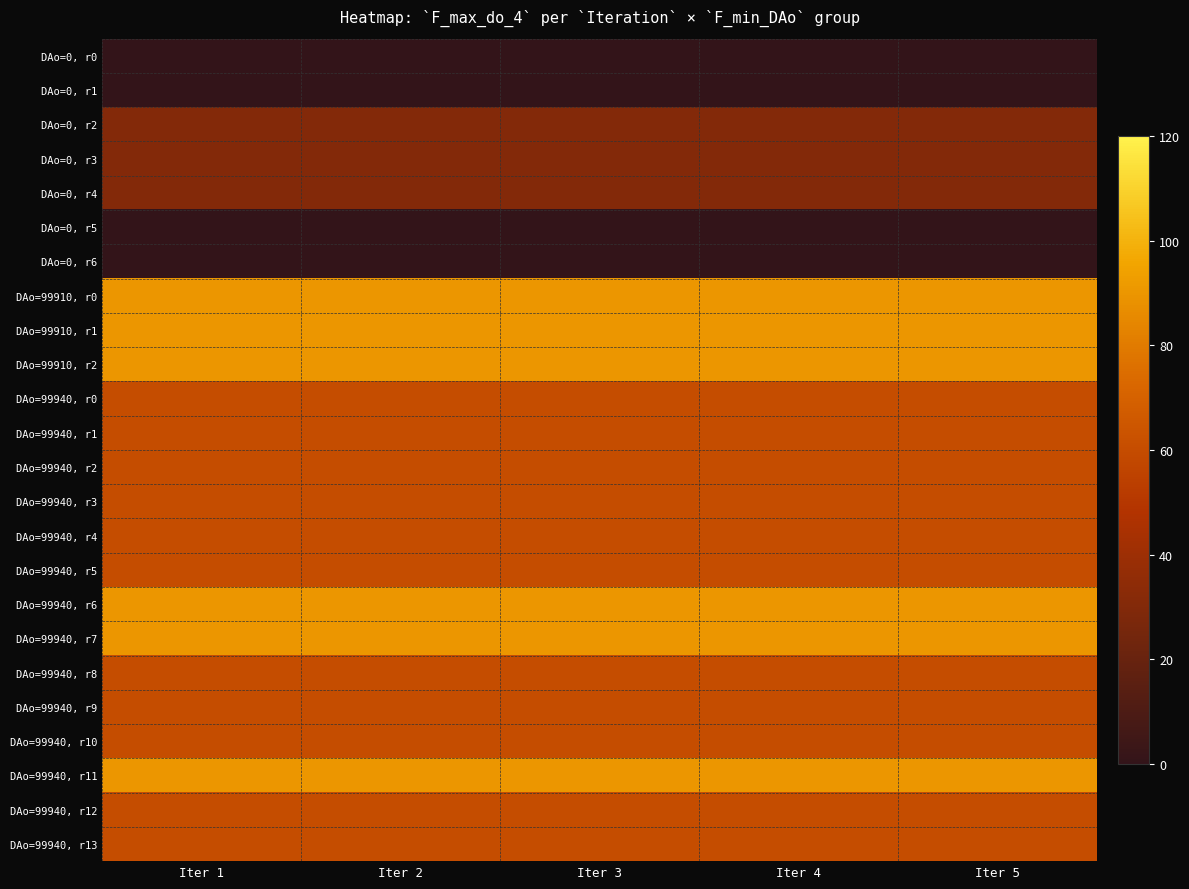

Reading left to right, list all the values displayed in this chart.

DAo=0, r0: Iter 1=0	Iter 2=0	Iter 3=0	Iter 4=0	Iter 5=0
DAo=0, r1: Iter 1=0	Iter 2=0	Iter 3=0	Iter 4=0	Iter 5=0
DAo=0, r2: Iter 1=30	Iter 2=30	Iter 3=30	Iter 4=30	Iter 5=30
DAo=0, r3: Iter 1=30	Iter 2=30	Iter 3=30	Iter 4=30	Iter 5=30
DAo=0, r4: Iter 1=30	Iter 2=30	Iter 3=30	Iter 4=30	Iter 5=30
DAo=0, r5: Iter 1=0	Iter 2=0	Iter 3=0	Iter 4=0	Iter 5=0
DAo=0, r6: Iter 1=0	Iter 2=0	Iter 3=0	Iter 4=0	Iter 5=0
DAo=99910, r0: Iter 1=90	Iter 2=90	Iter 3=90	Iter 4=90	Iter 5=90
DAo=99910, r1: Iter 1=90	Iter 2=90	Iter 3=90	Iter 4=90	Iter 5=90
DAo=99910, r2: Iter 1=90	Iter 2=90	Iter 3=90	Iter 4=90	Iter 5=90
DAo=99940, r0: Iter 1=60	Iter 2=60	Iter 3=60	Iter 4=60	Iter 5=60
DAo=99940, r1: Iter 1=60	Iter 2=60	Iter 3=60	Iter 4=60	Iter 5=60
DAo=99940, r2: Iter 1=60	Iter 2=60	Iter 3=60	Iter 4=60	Iter 5=60
DAo=99940, r3: Iter 1=60	Iter 2=60	Iter 3=60	Iter 4=60	Iter 5=60
DAo=99940, r4: Iter 1=60	Iter 2=60	Iter 3=60	Iter 4=60	Iter 5=60
DAo=99940, r5: Iter 1=60	Iter 2=60	Iter 3=60	Iter 4=60	Iter 5=60
DAo=99940, r6: Iter 1=90	Iter 2=90	Iter 3=90	Iter 4=90	Iter 5=90
DAo=99940, r7: Iter 1=90	Iter 2=90	Iter 3=90	Iter 4=90	Iter 5=90
DAo=99940, r8: Iter 1=60	Iter 2=60	Iter 3=60	Iter 4=60	Iter 5=60
DAo=99940, r9: Iter 1=60	Iter 2=60	Iter 3=60	Iter 4=60	Iter 5=60
DAo=99940, r10: Iter 1=60	Iter 2=60	Iter 3=60	Iter 4=60	Iter 5=60
DAo=99940, r11: Iter 1=90	Iter 2=90	Iter 3=90	Iter 4=90	Iter 5=90
DAo=99940, r12: Iter 1=60	Iter 2=60	Iter 3=60	Iter 4=60	Iter 5=60
DAo=99940, r13: Iter 1=60	Iter 2=60	Iter 3=60	Iter 4=60	Iter 5=60